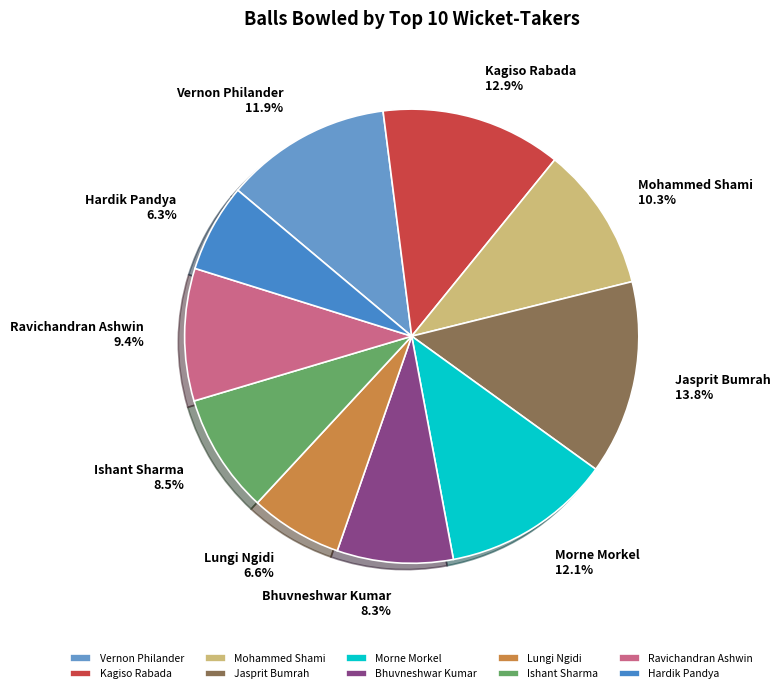

What is the ratio of the value at Mohammed Shami to the value at Ishant Sharma?

1.2